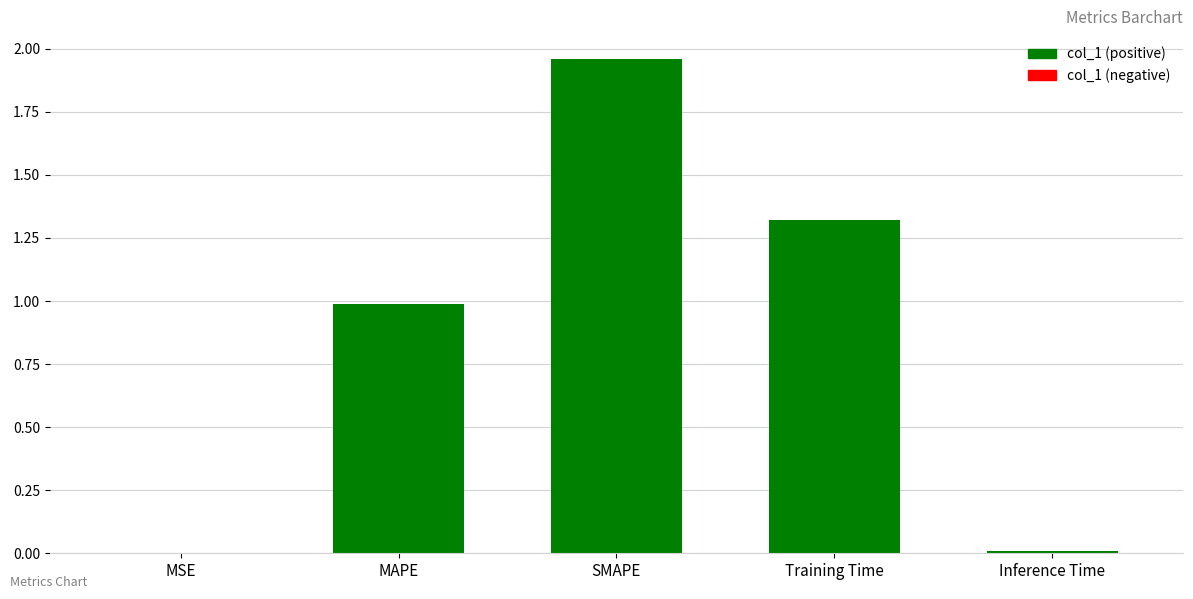

What is the average value?

0.9